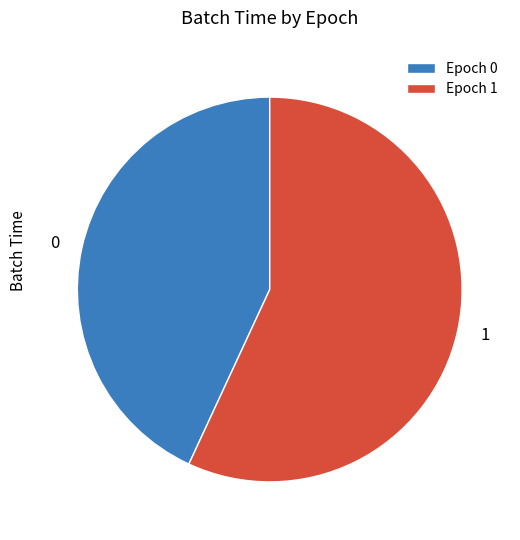

Count the number of slices in the pie.

2